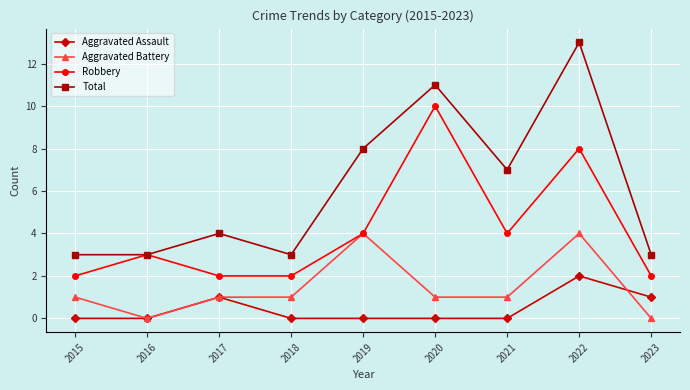

Between 2019 and 2023, which series saw the biggest shift?

Total